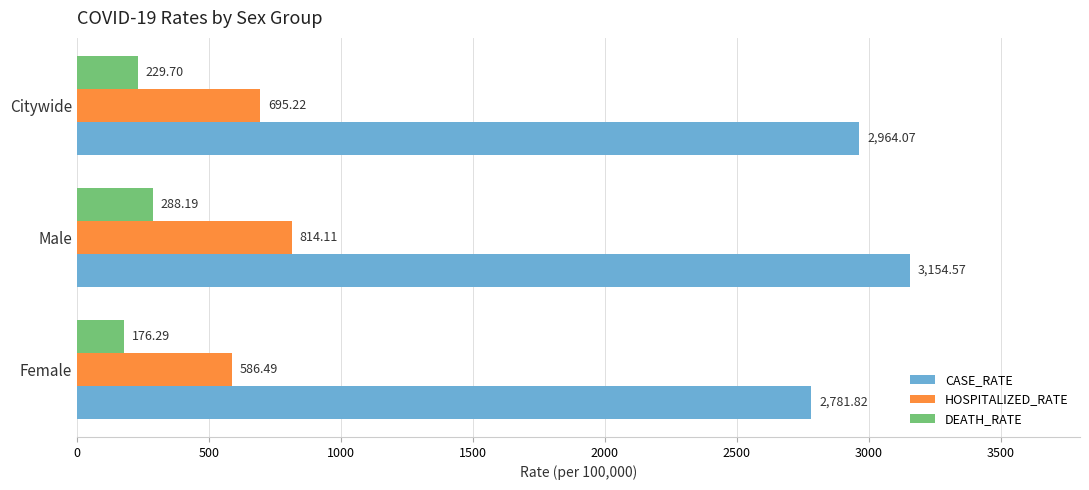

Which series changed the most between Female and Male?

CASE_RATE